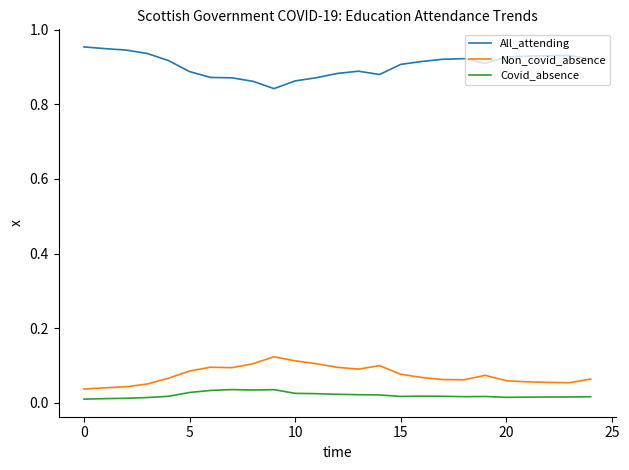

True or false: Covid_absence and All_attending intersect in this chart.

False